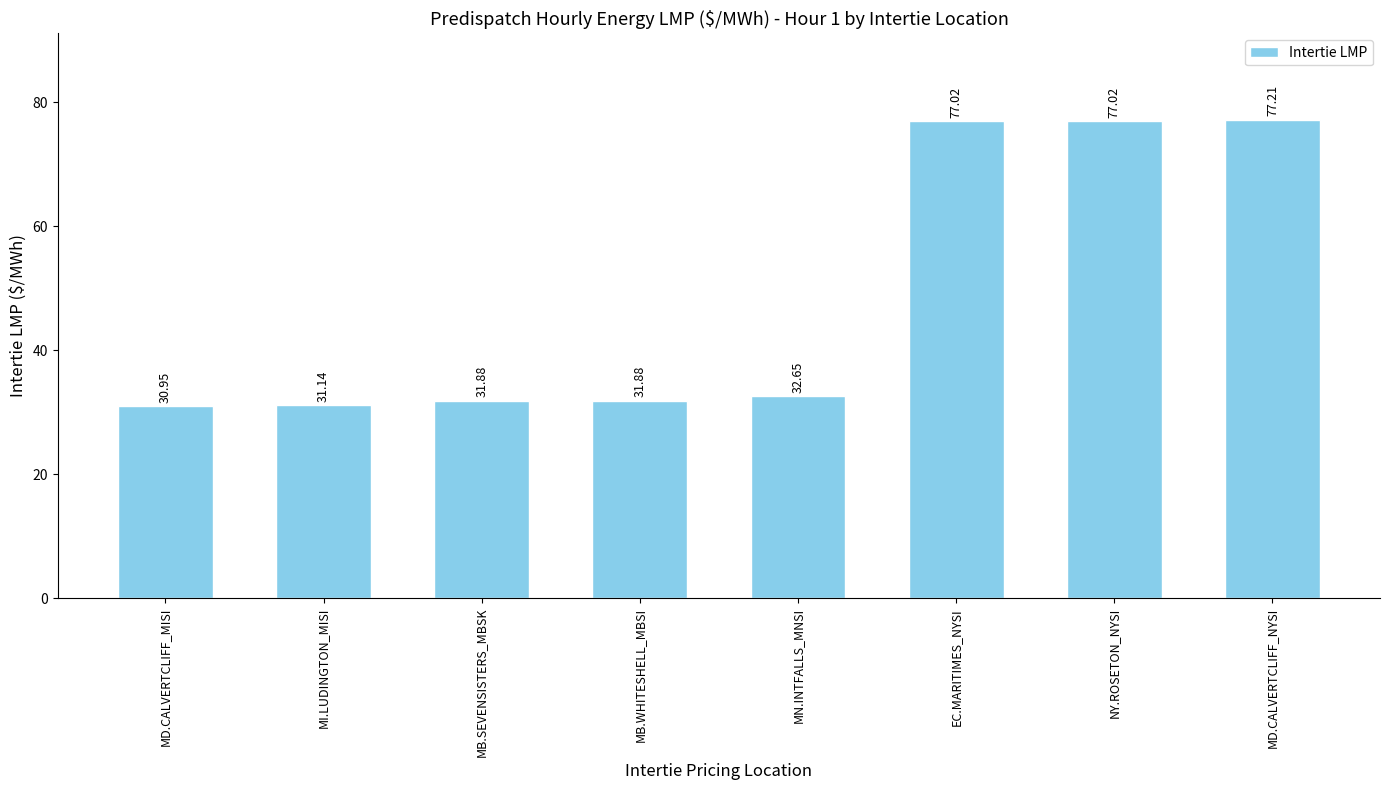

Does the chart contain any negative values?

No